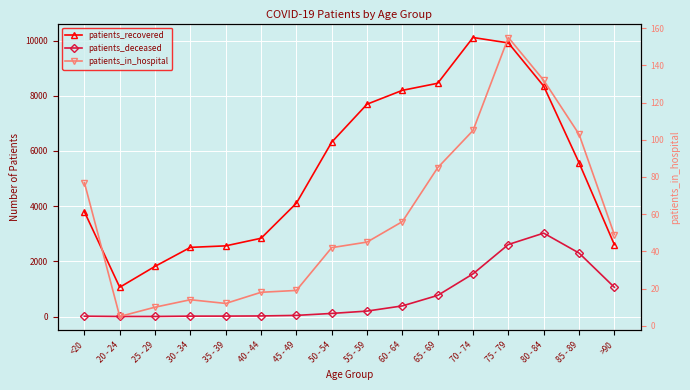

Reading left to right, transcribe all the data shown in this chart.

patients_recovered: 3797	1061	1819	2506	2561	2836	4106	6317	7693	8195	8451	10109	9912	8349	5574	2605
patients_deceased: 13	3	3	15	16	22	42	113	198	386	766	1547	2610	3022	2301	1061
patients_in_hospital: 77	5	10	14	12	18	19	42	45	56	85	105	155	132	103	49